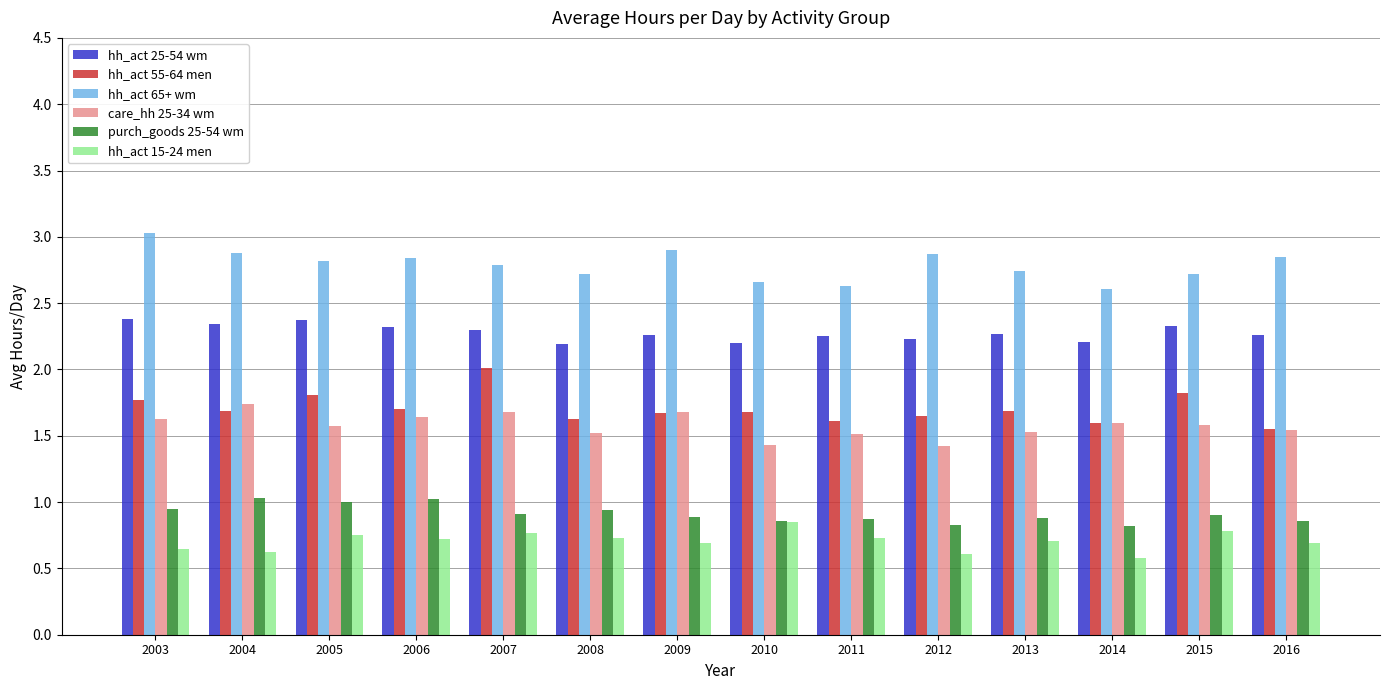

The value of care_hh 25-34 wm at 2009 is 2.4. True or false?

False